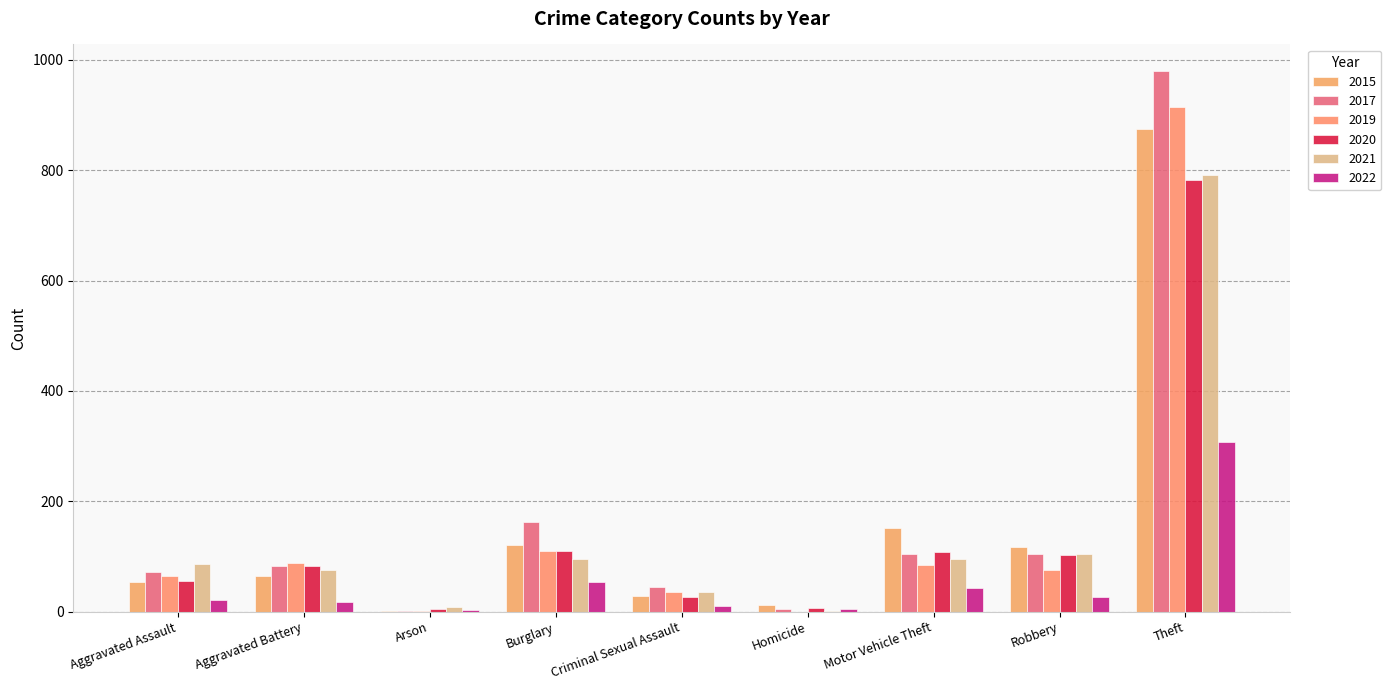

What is the label of the 6th bar from the right?

Burglary